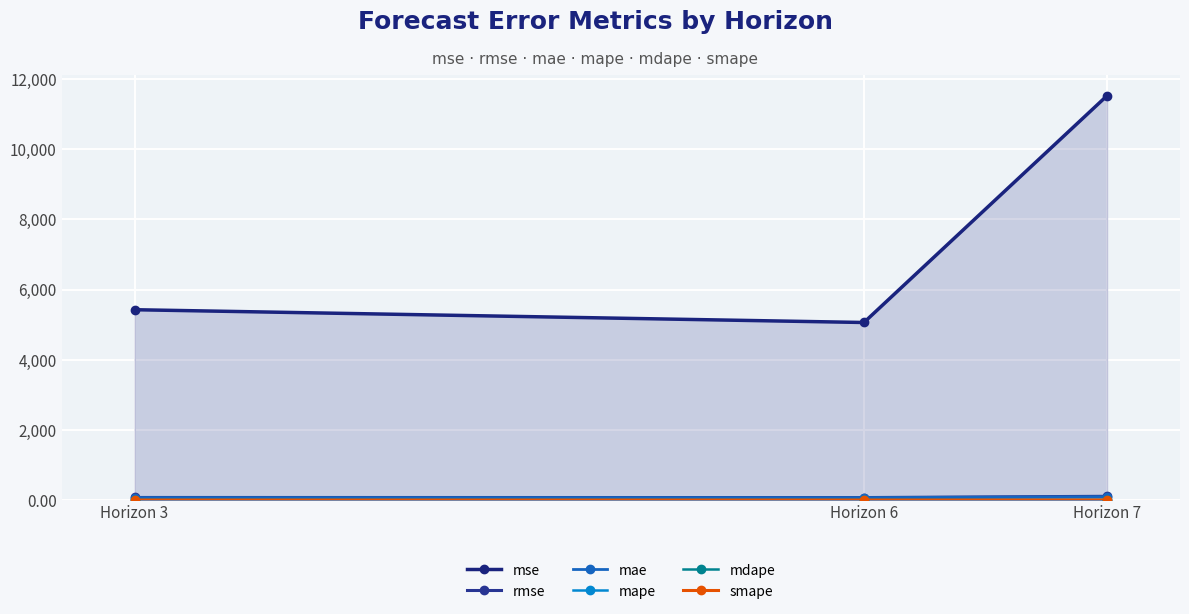

What is the maximum value for mae?

95.6